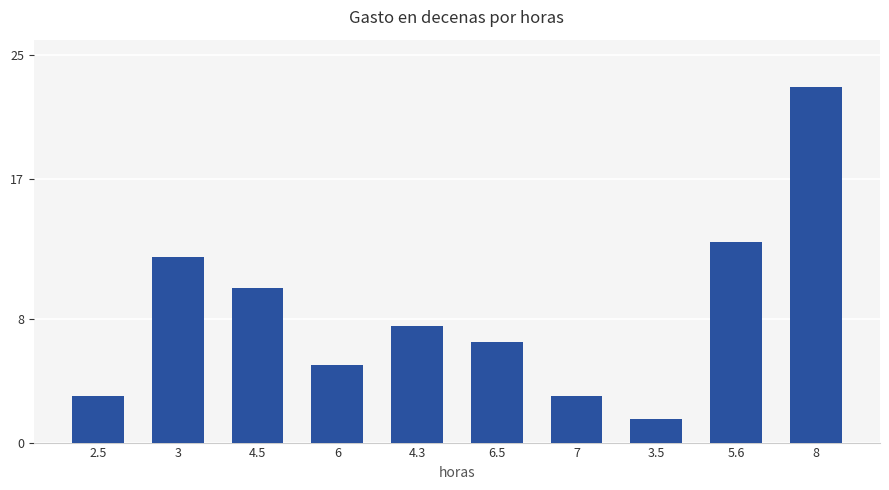

Which label corresponds to the smallest value in the chart?

3.5